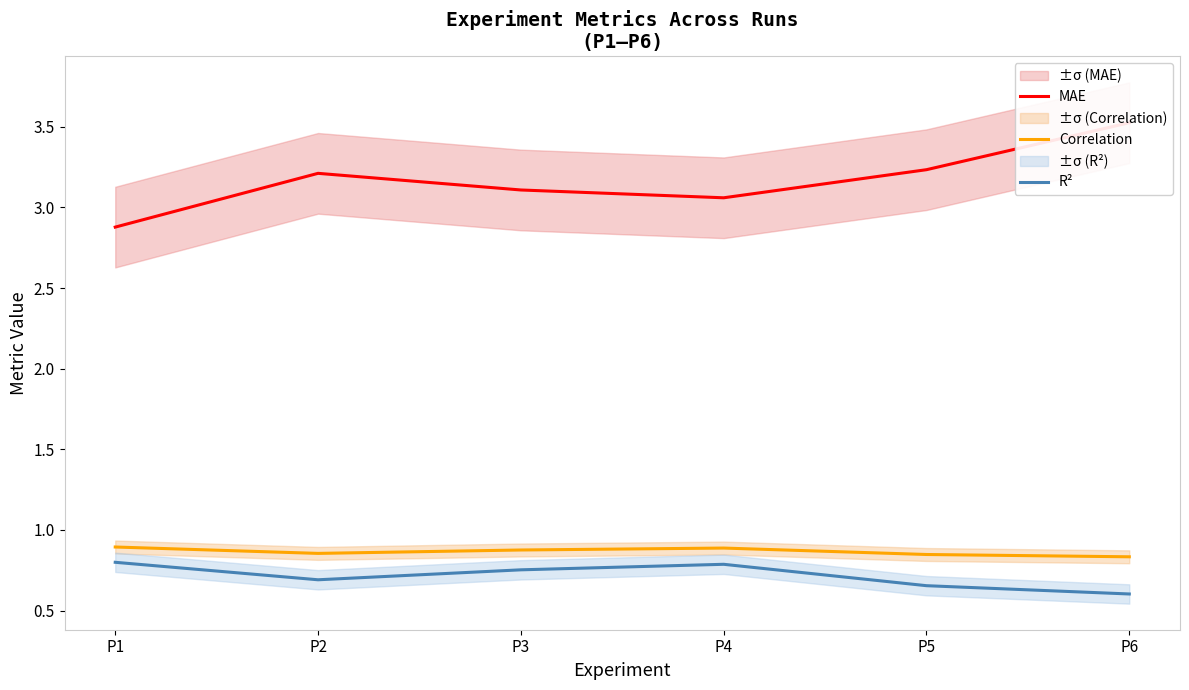

How many categories are shown in the chart?

6